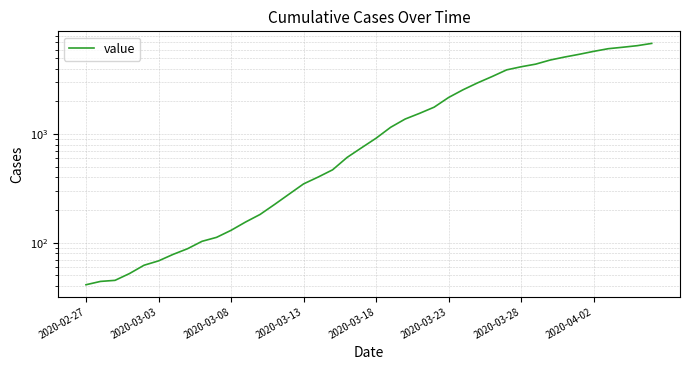

Which label corresponds to the smallest value in the chart?

2020-02-27